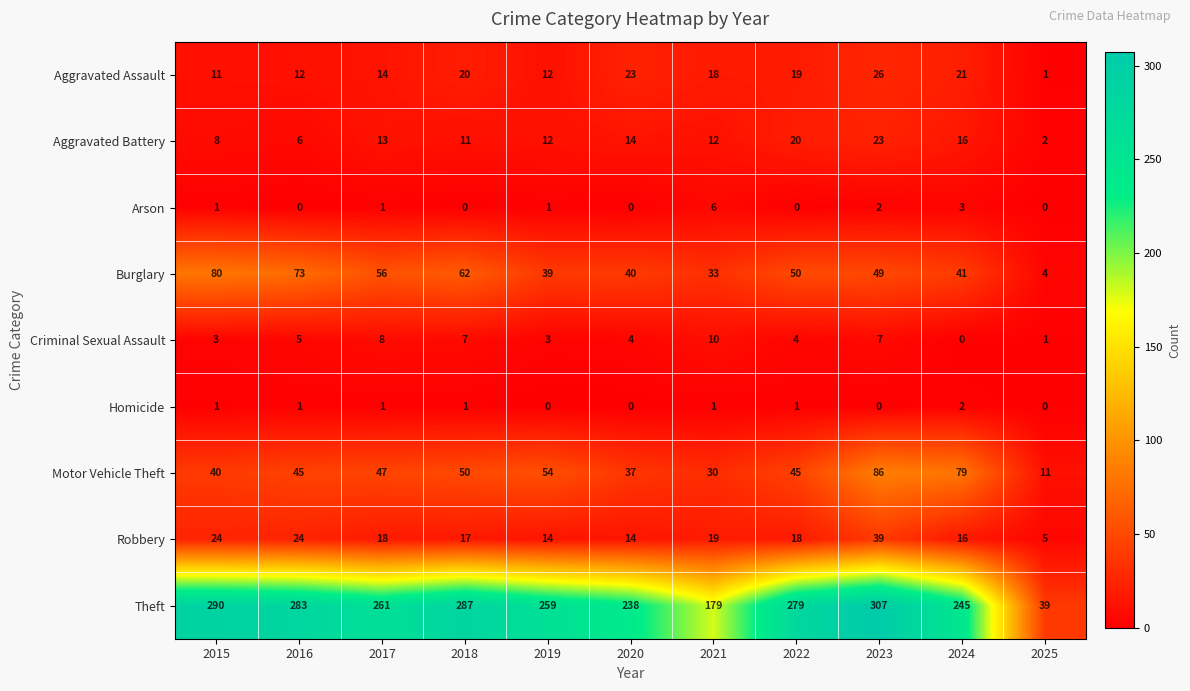

What is the average value of the Theft series?

242